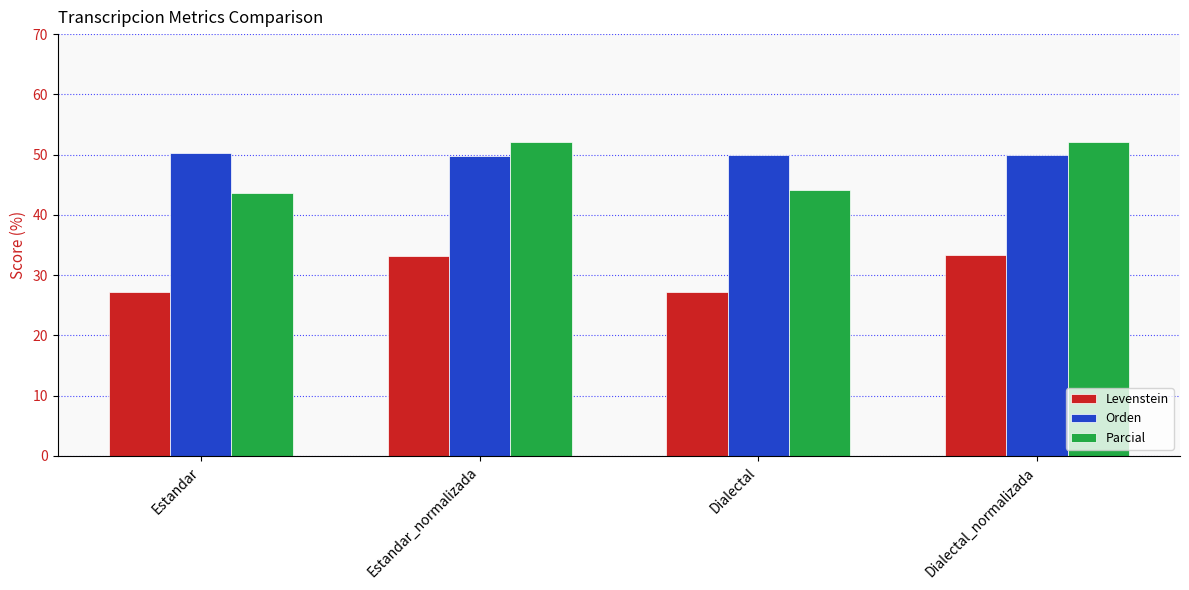

What value does the Parcial series have at Estandar_normalizada?

52.2